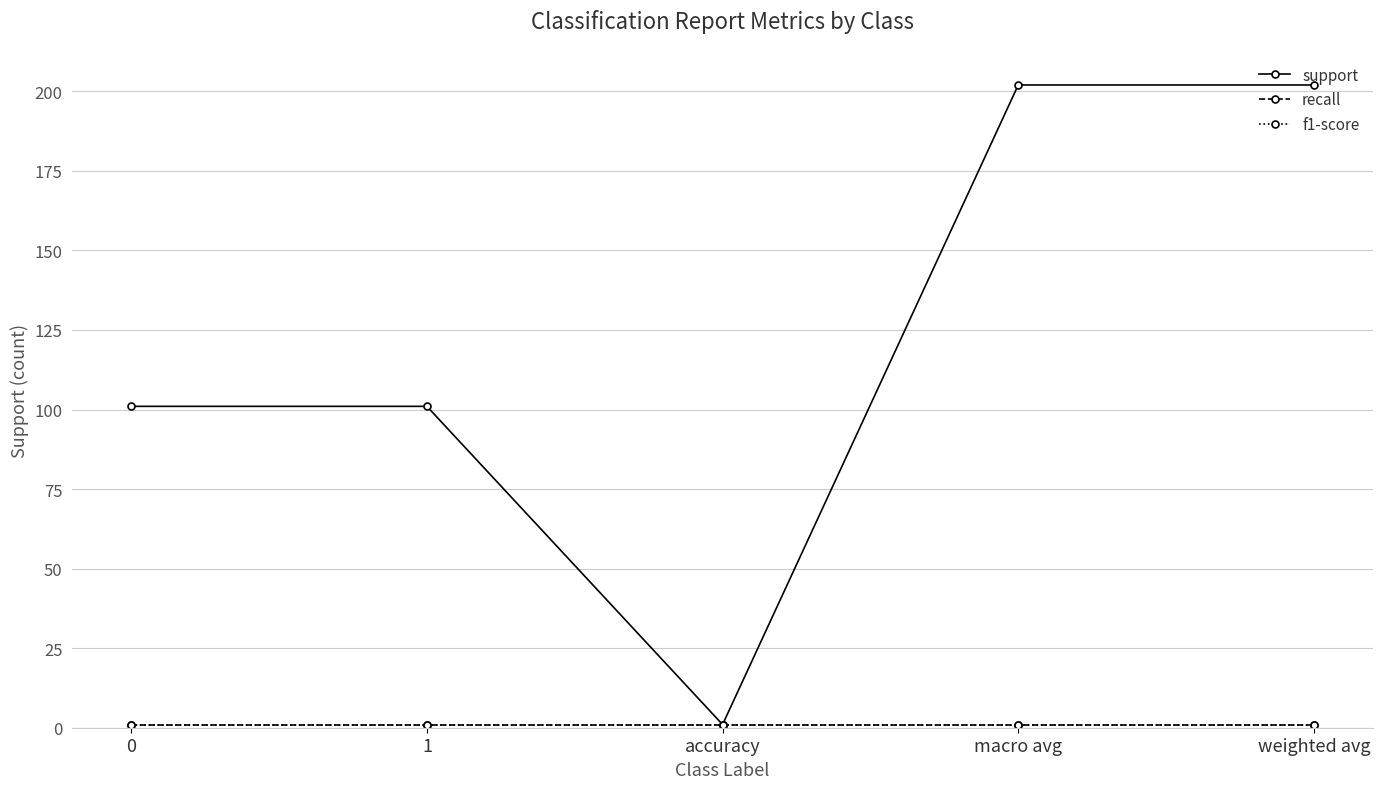

Does the chart have visible grid lines?

Yes